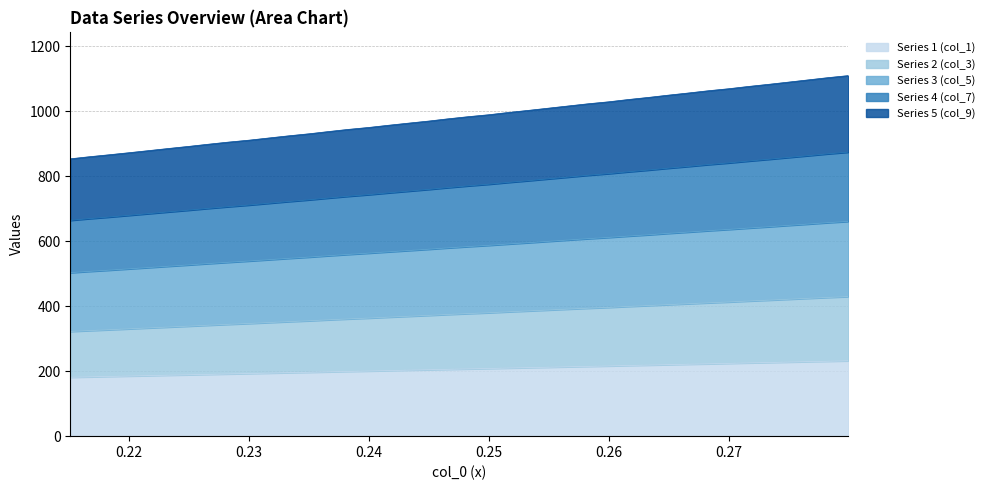

What is the lowest value of the Series 1 (col_1) series?

181.3